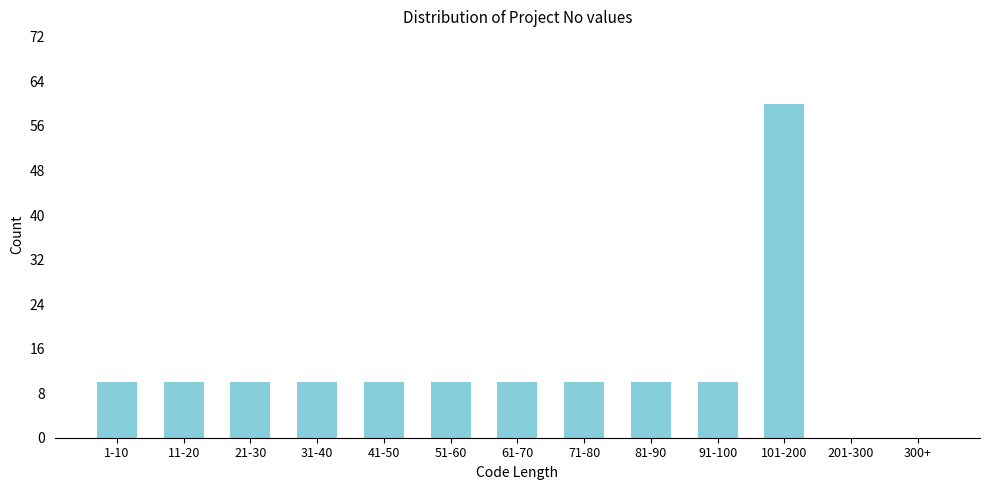

Reading right to left, extract all data points from this chart.

300+=0	201-300=0	101-200=60	91-100=10	81-90=10	71-80=10	61-70=10	51-60=10	41-50=10	31-40=10	21-30=10	11-20=10	1-10=10